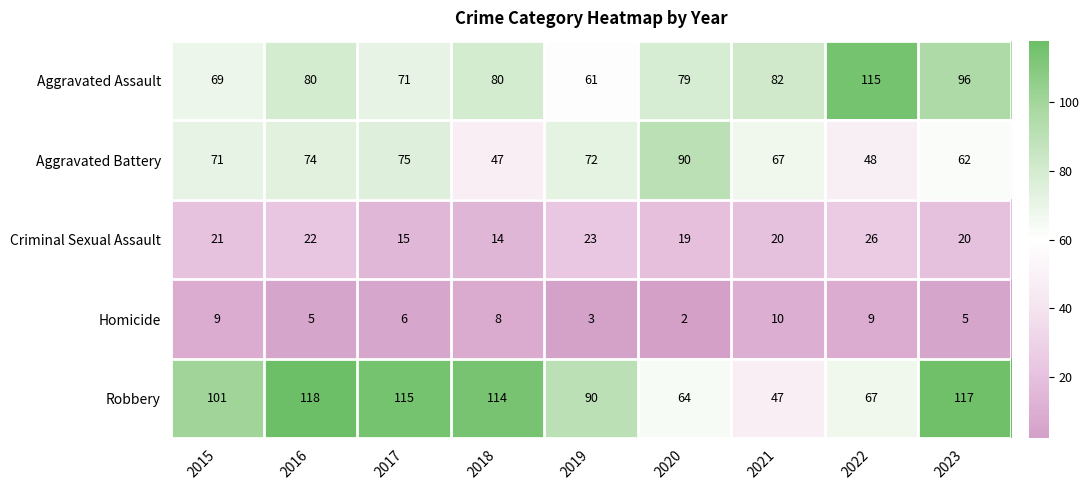

Which series has the largest total across all categories?

Robbery